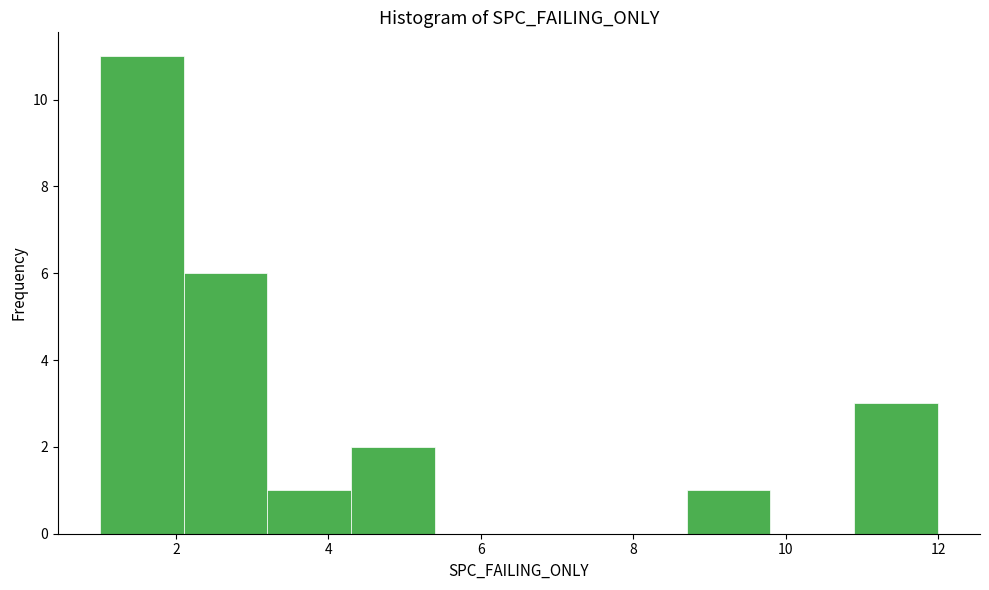

Reading left to right, transcribe this chart: for each bar, give the range it covers on the x-axis and its height. Neither the bar edges nor the heights are printed on the chart, so give them approximately, as read against the axes.

1.0 to 2.1: 11
2.1 to 3.2: 6
3.2 to 4.3: 1
4.3 to 5.4: 2
5.4 to 6.5: 0
6.5 to 7.6: 0
7.6 to 8.7: 0
8.7 to 9.8: 1
9.8 to 10.9: 0
10.9 to 12.0: 3